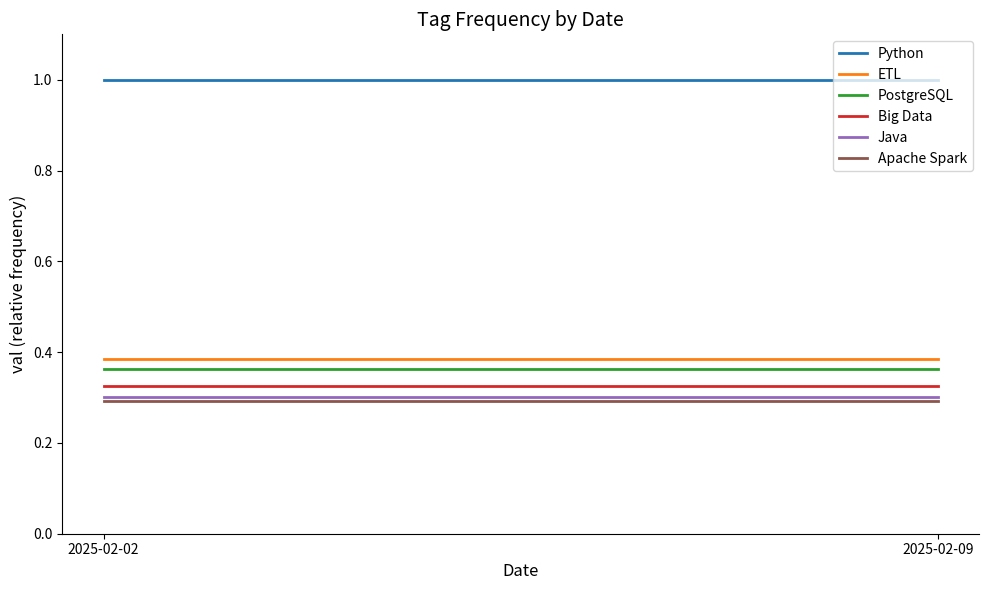

Which category has the highest value in the Python series?

2025-02-02